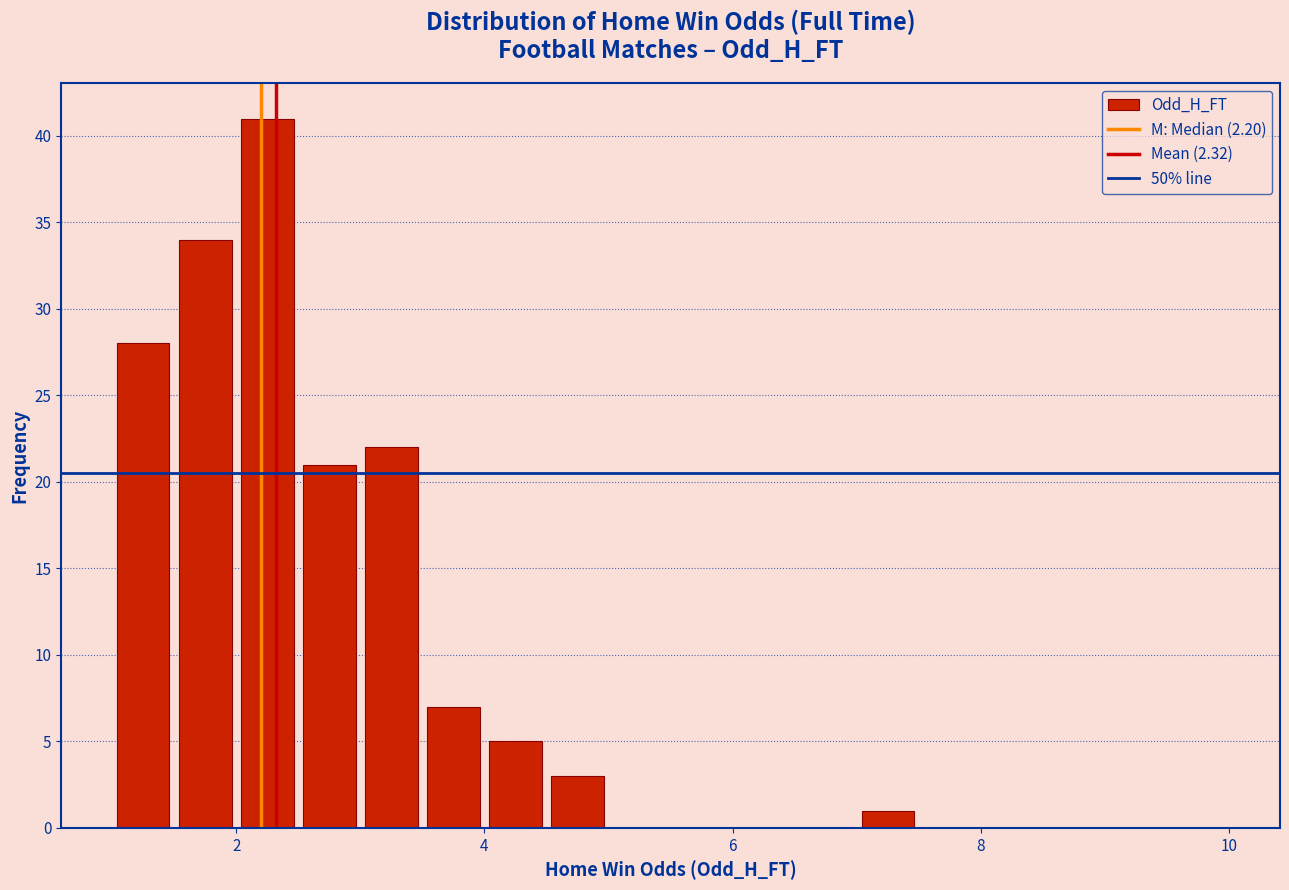

Read against the x-axis, roughly where is the centre of the tallest bar?

2.2